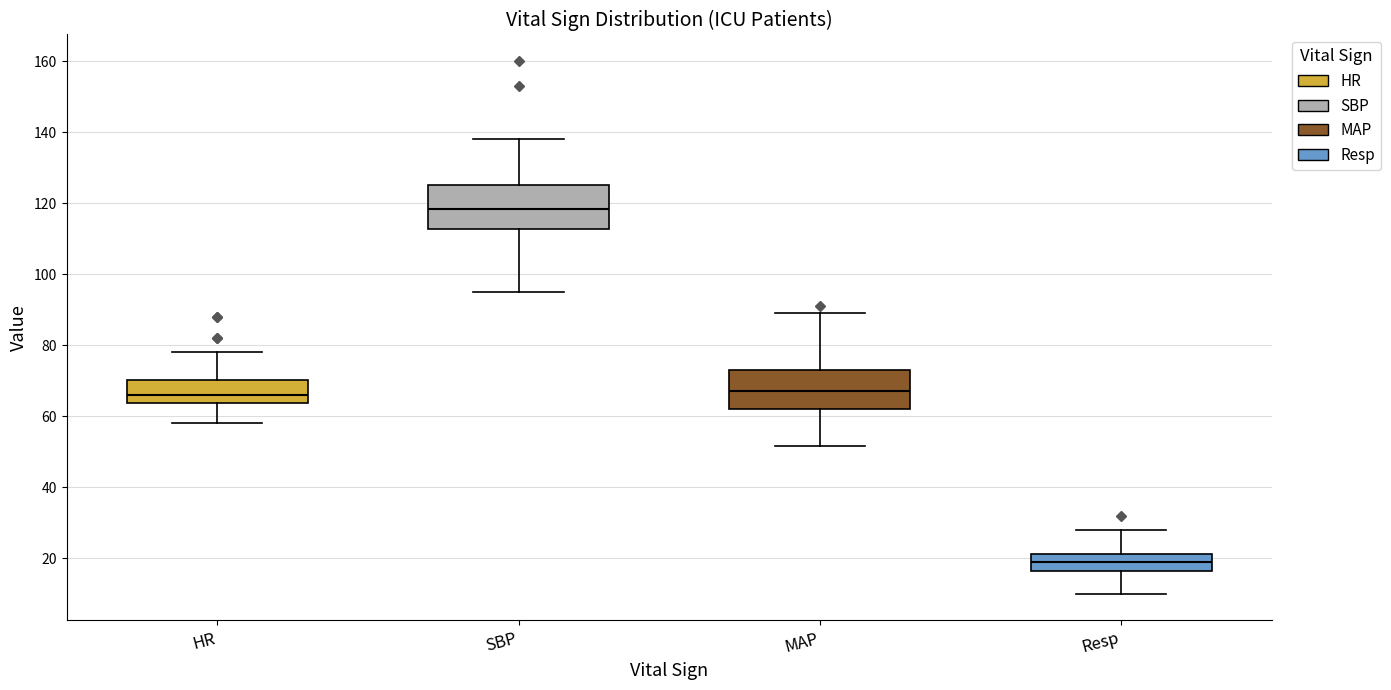

Which box's median line is the highest?

SBP